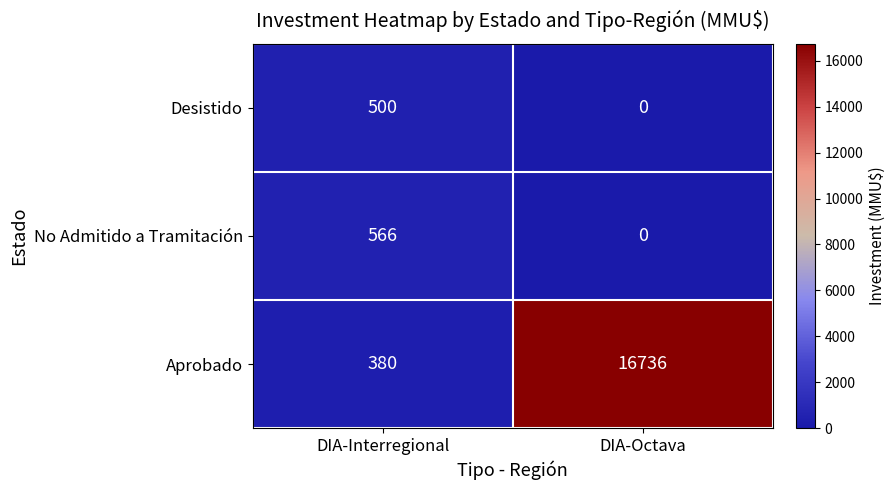

Is the value of Aprobado at DIA-Octava greater than the value of No Admitido a Tramitación at DIA-Interregional?

Yes